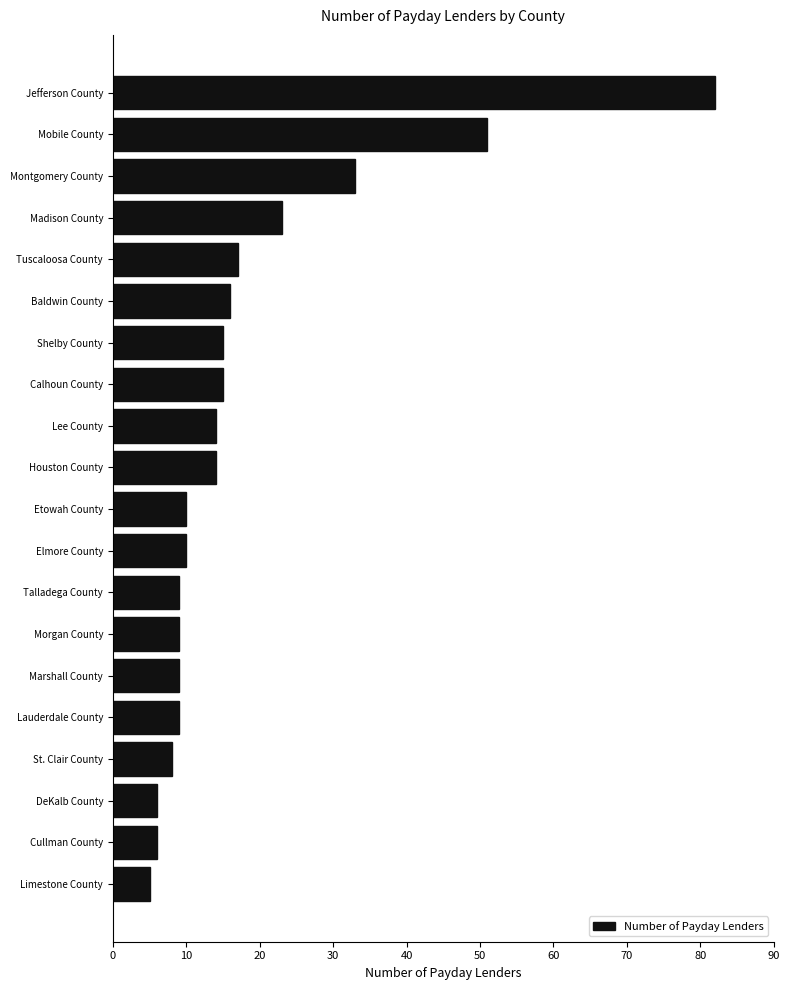

Where is the data nearest to the value 43?

Mobile County